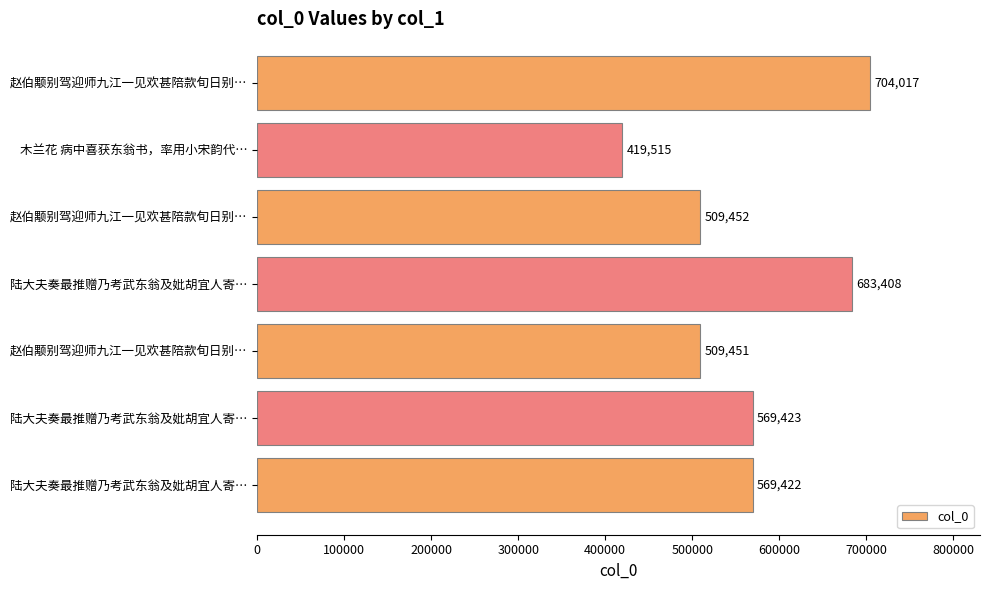

What is the average value?

566384